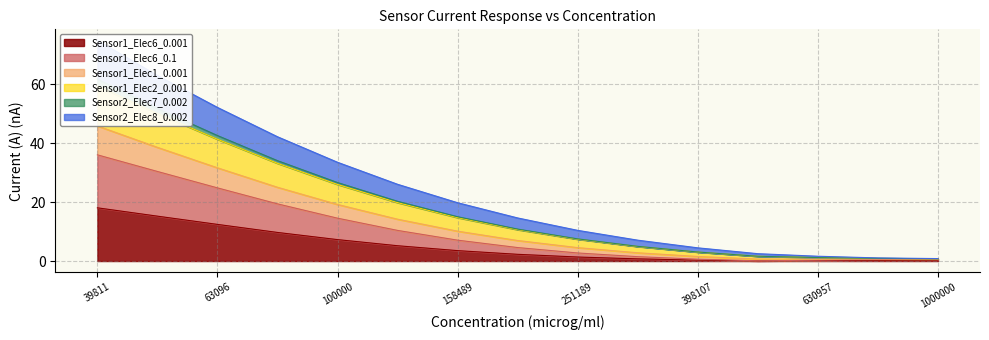

What is the maximum value for Sensor1_Elec6_0.001?

18.1